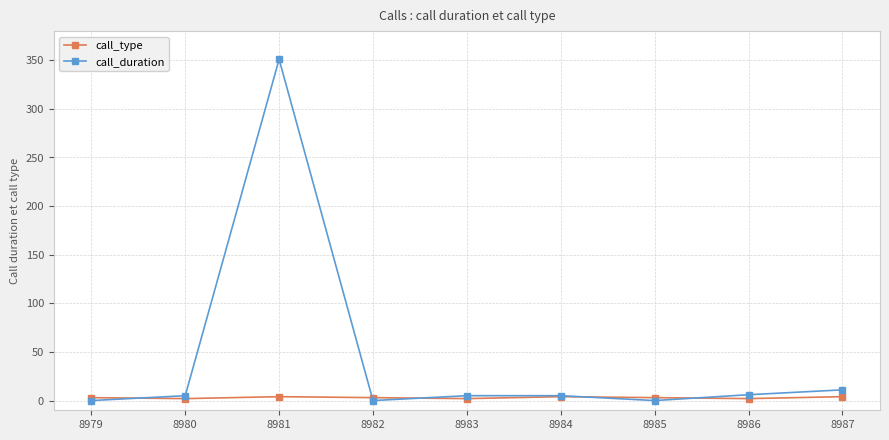

Where is the first local maximum for call_duration?

8981